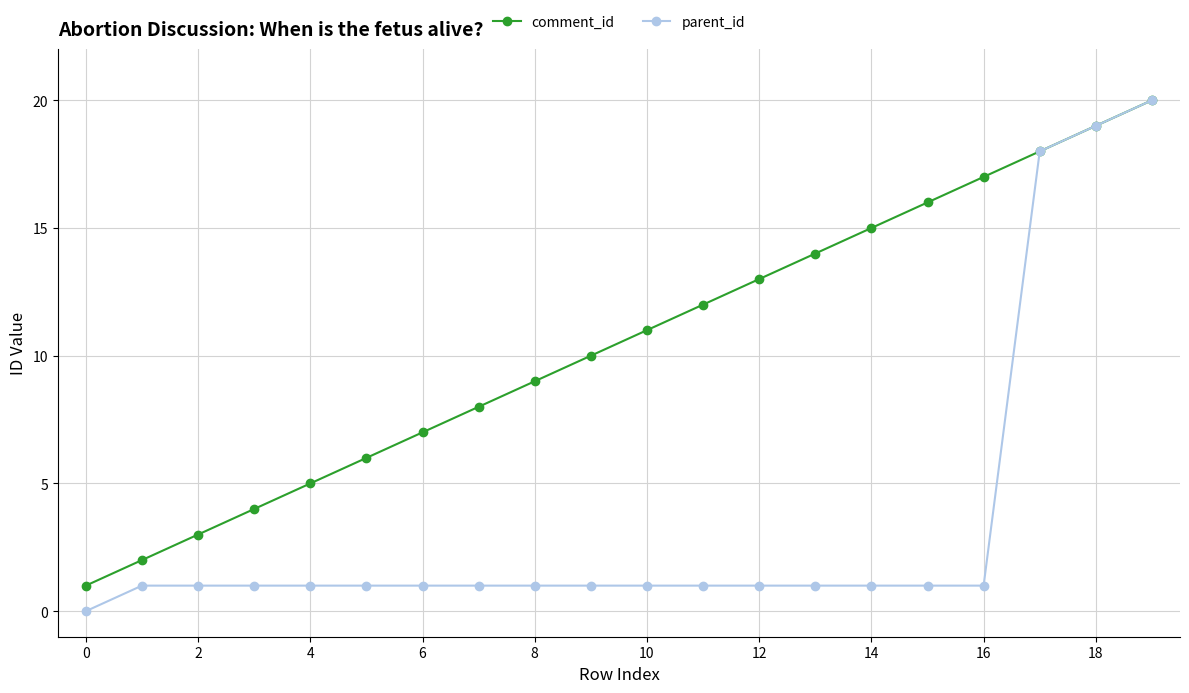

Reading left to right, extract all data points from this chart.

comment_id: 1	2	3	4	5	6	7	8	9	10	11	12	13	14	15	16	17	18	19	20
parent_id: 0	1	1	1	1	1	1	1	1	1	1	1	1	1	1	1	1	18	19	20